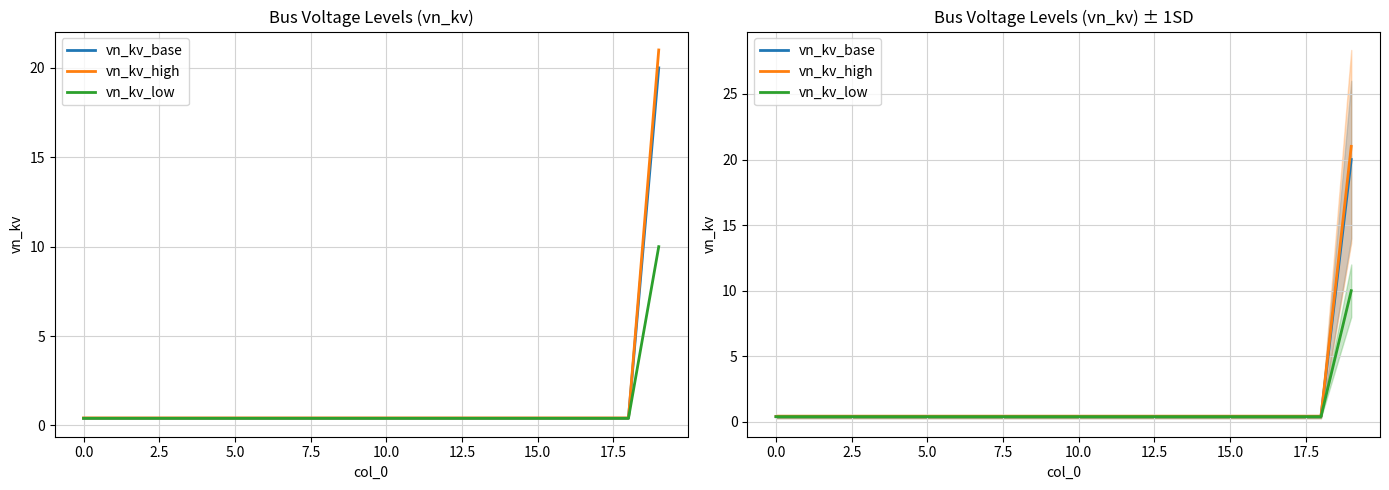

Which series changed the most between 15.0 and 12?

vn_kv_base